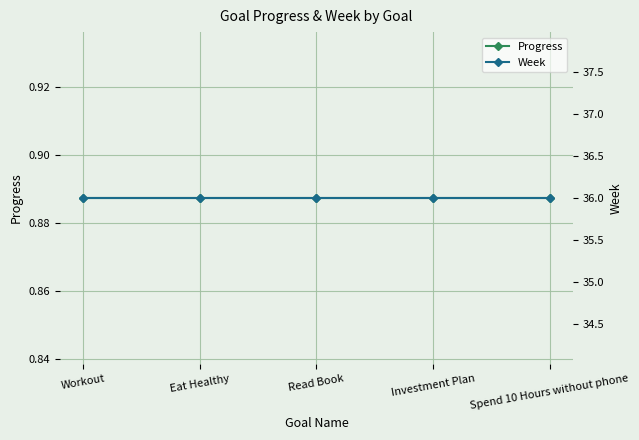

Between Eat Healthy and Read Book, which series saw the biggest shift?

Progress